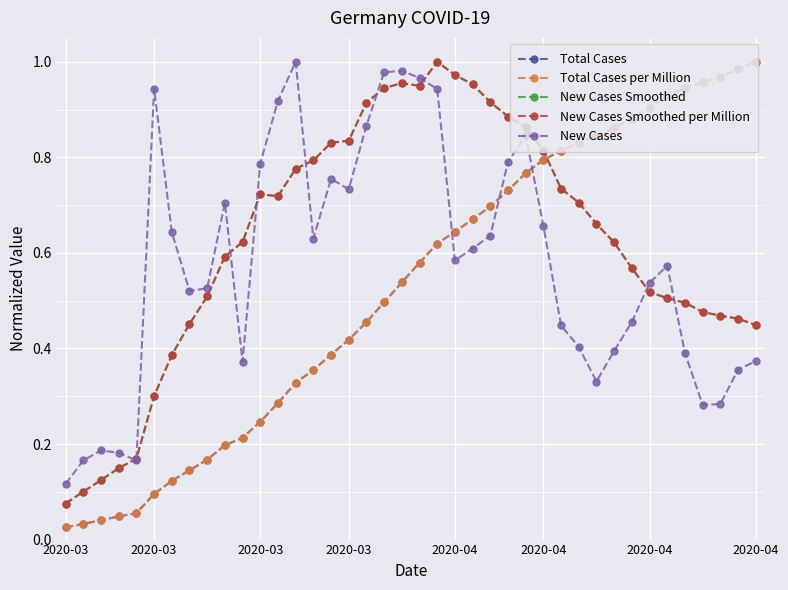

Which series ends up on top after the final intersection of Total Cases and New Cases?

Total Cases